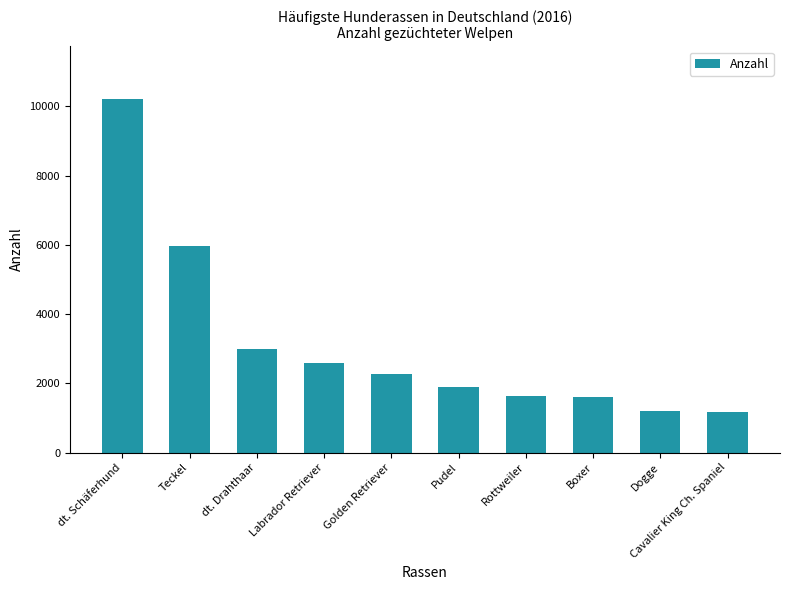

What is the difference between the maximum and minimum values?

9022